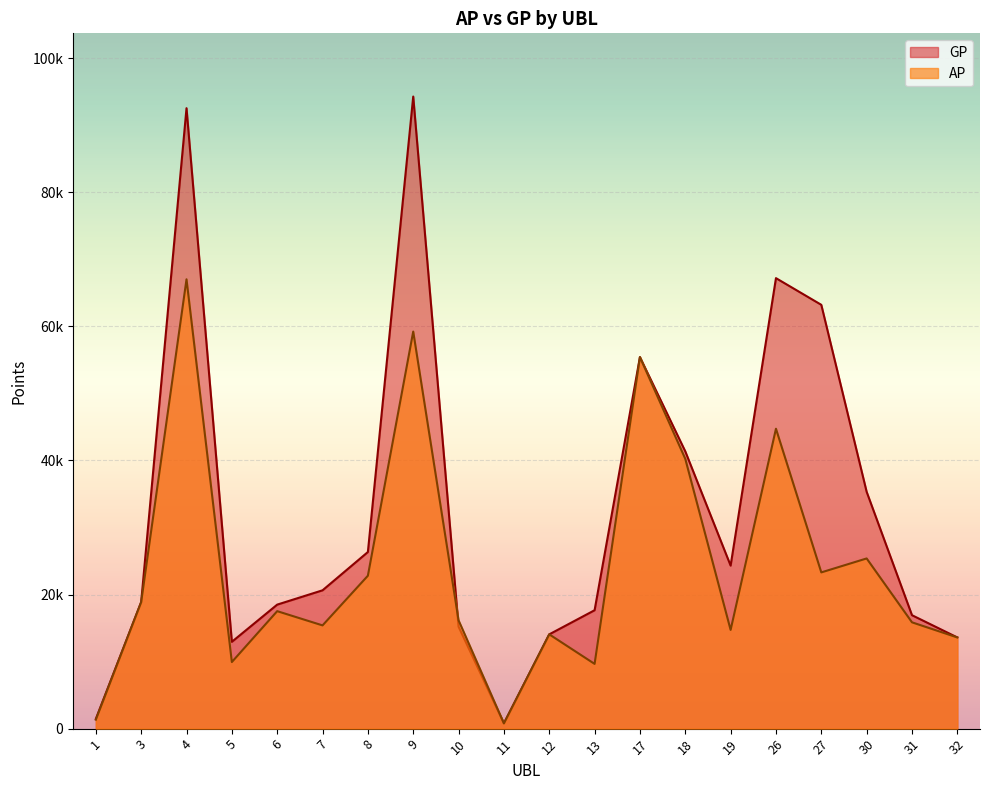

Count the number of data series in this chart.

2